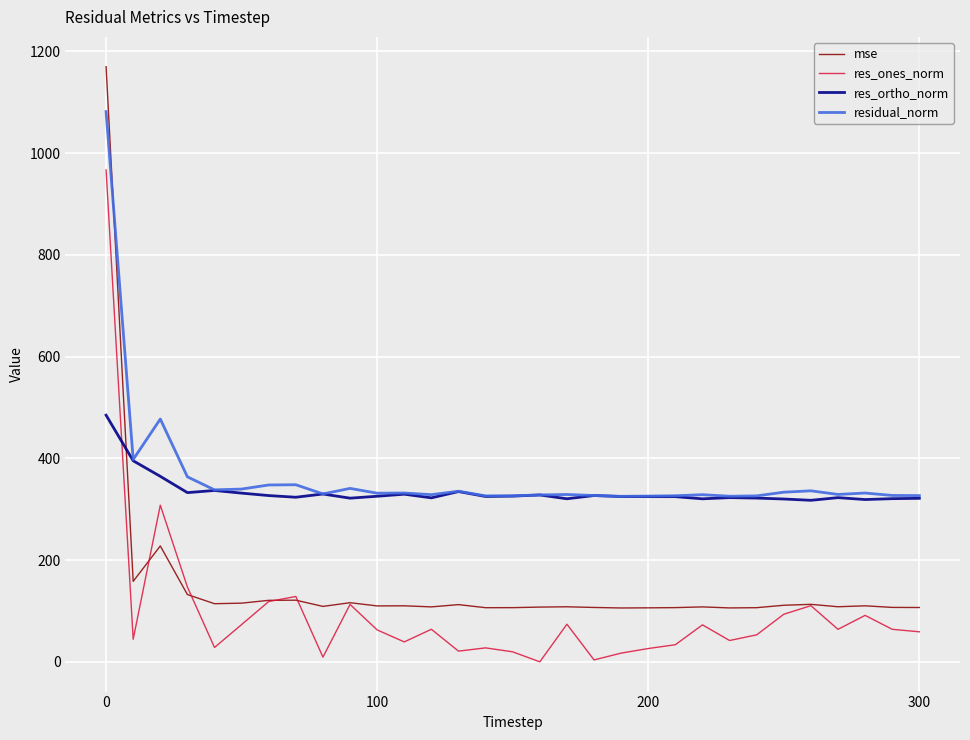

True or false: res_ortho_norm and res_ones_norm cross at least once.

True